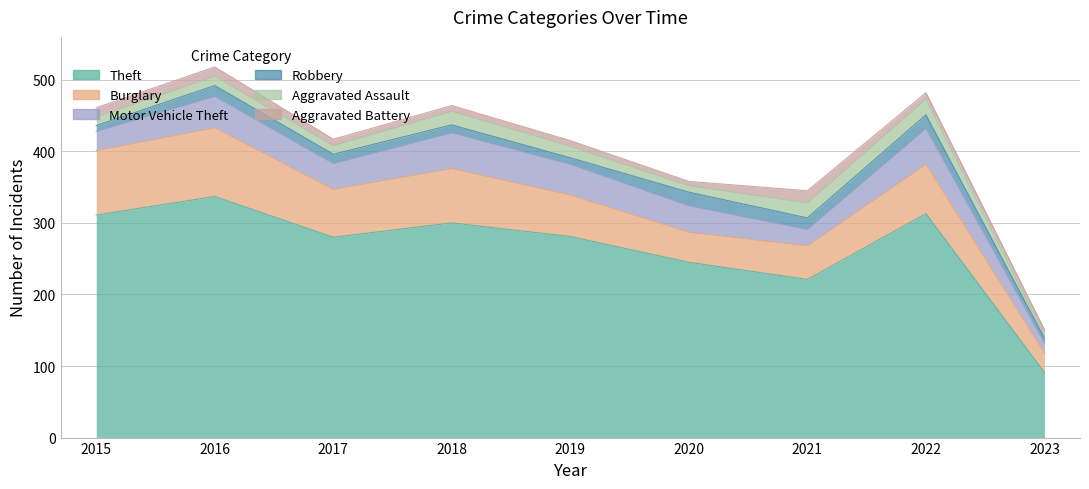

How many interior local peaks does the Burglary series have?

3